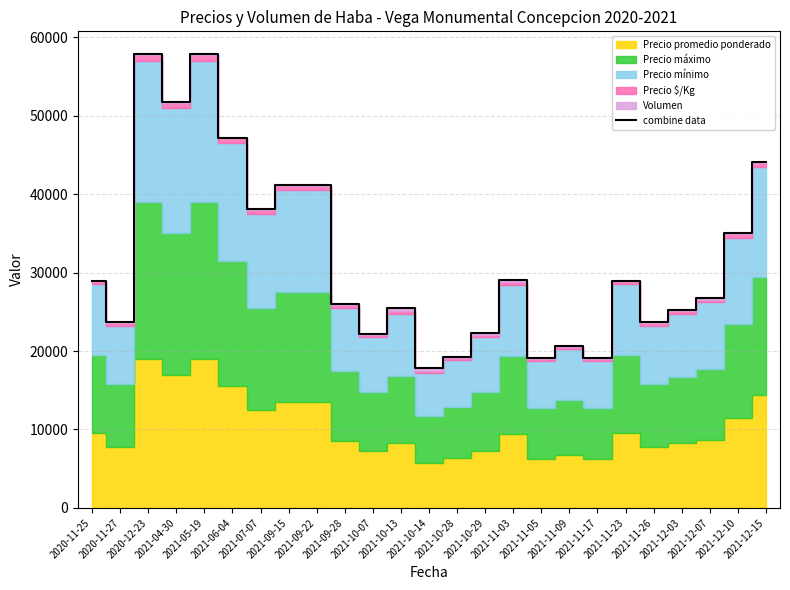

What is the label of the 5th point from the right?

2021-11-26